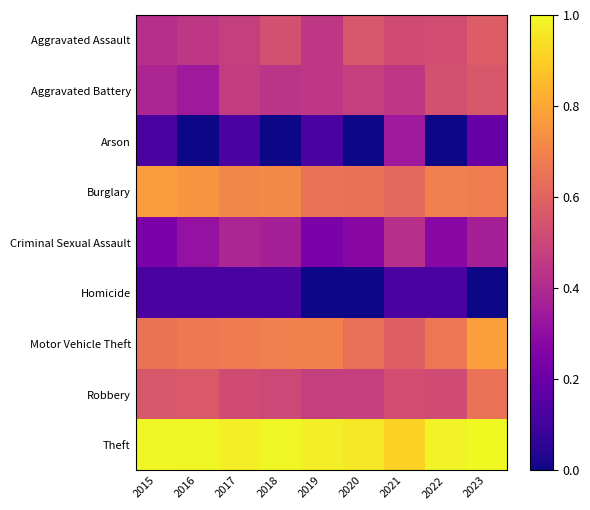

At how many categories does at least one series exceed 0?

9